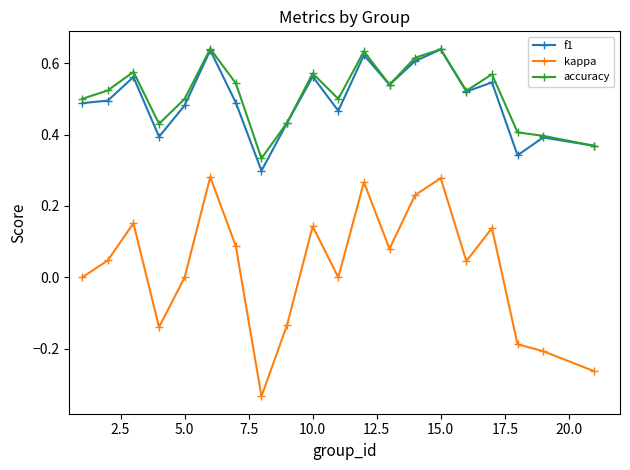

True or false: kappa and accuracy cross at least once.

False